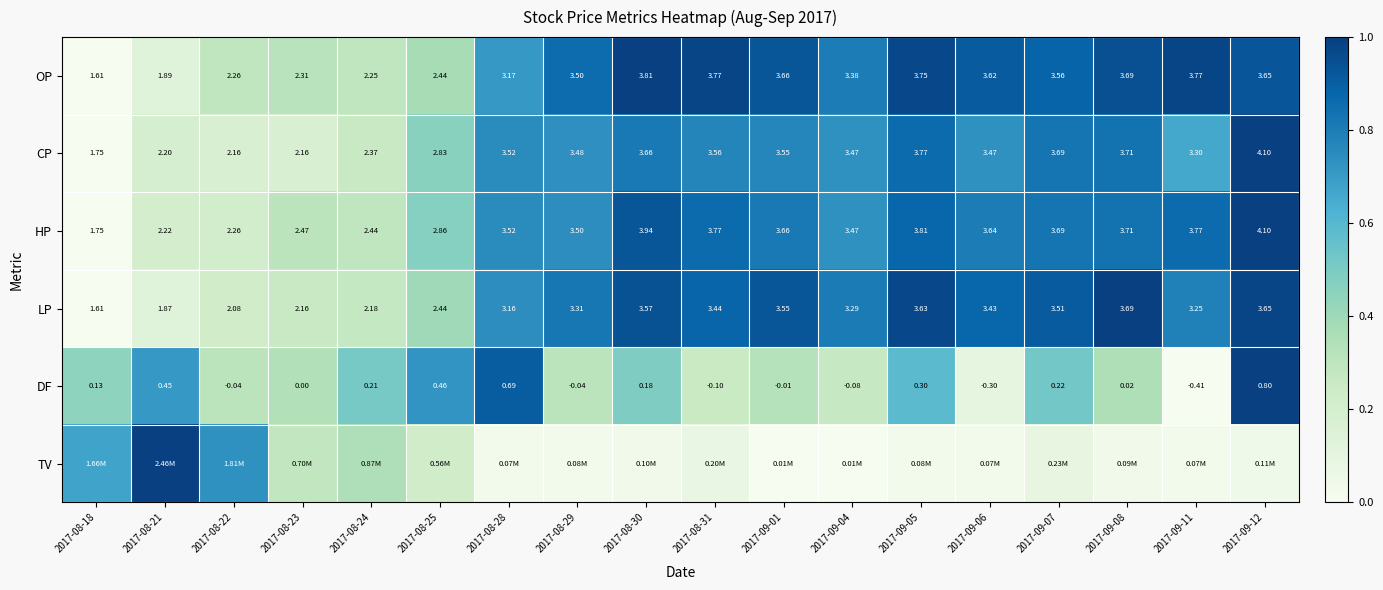

Is the value of CP at 2017-09-06 greater than the value of LP at 2017-09-01?

No